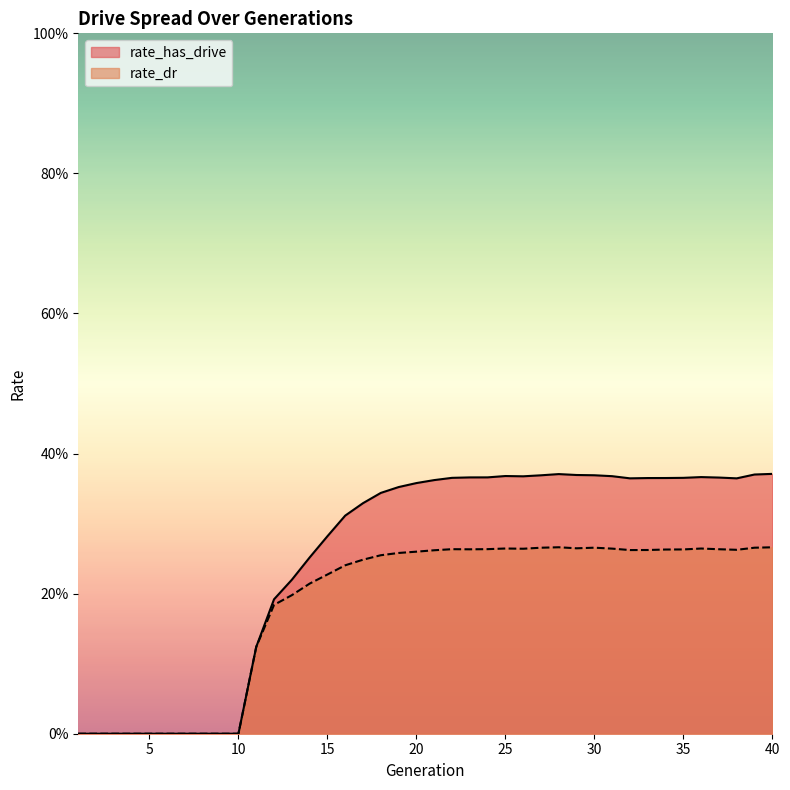

At which category is the sum across all series the highest?

40